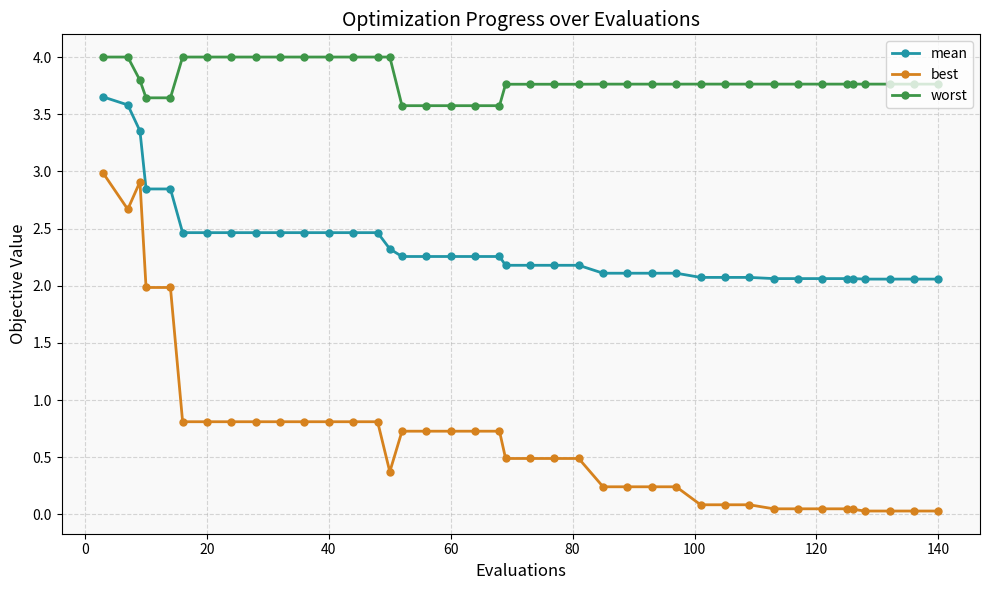

What is the value of the best point at the 25th from the left?

0.2